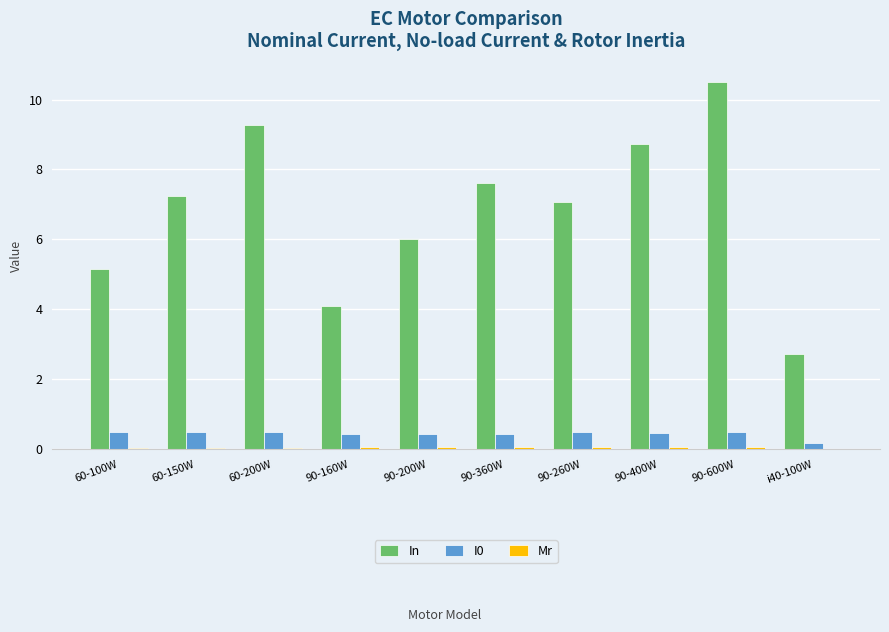

At which label is I0 closest to 0?

i40-100W